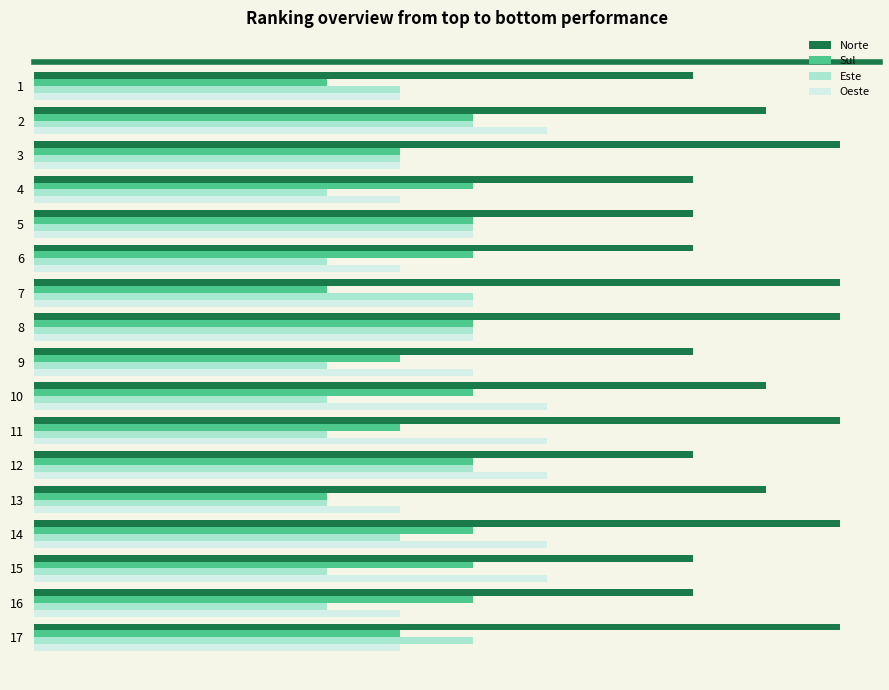

What are all the series names shown in the legend?

Norte, Sul, Este, Oeste